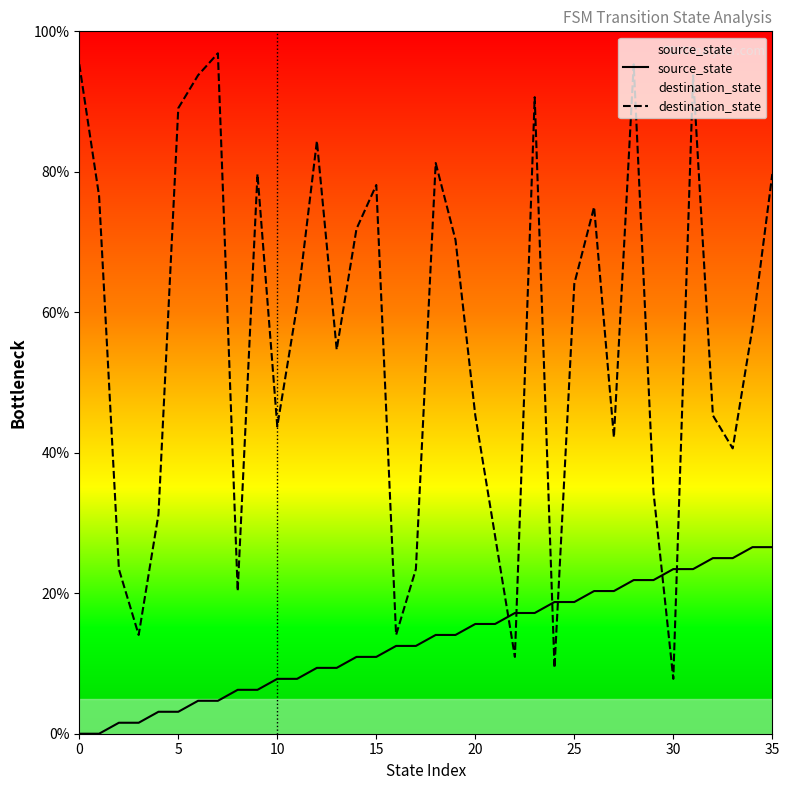

How many data points in destination_state are above 60?

18